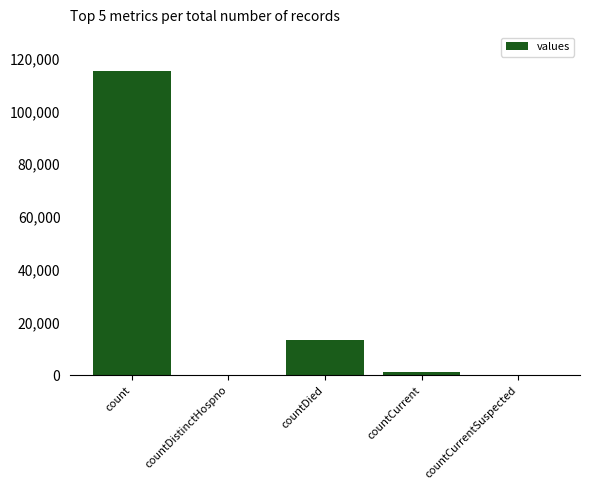

How many data points does each series have?

5